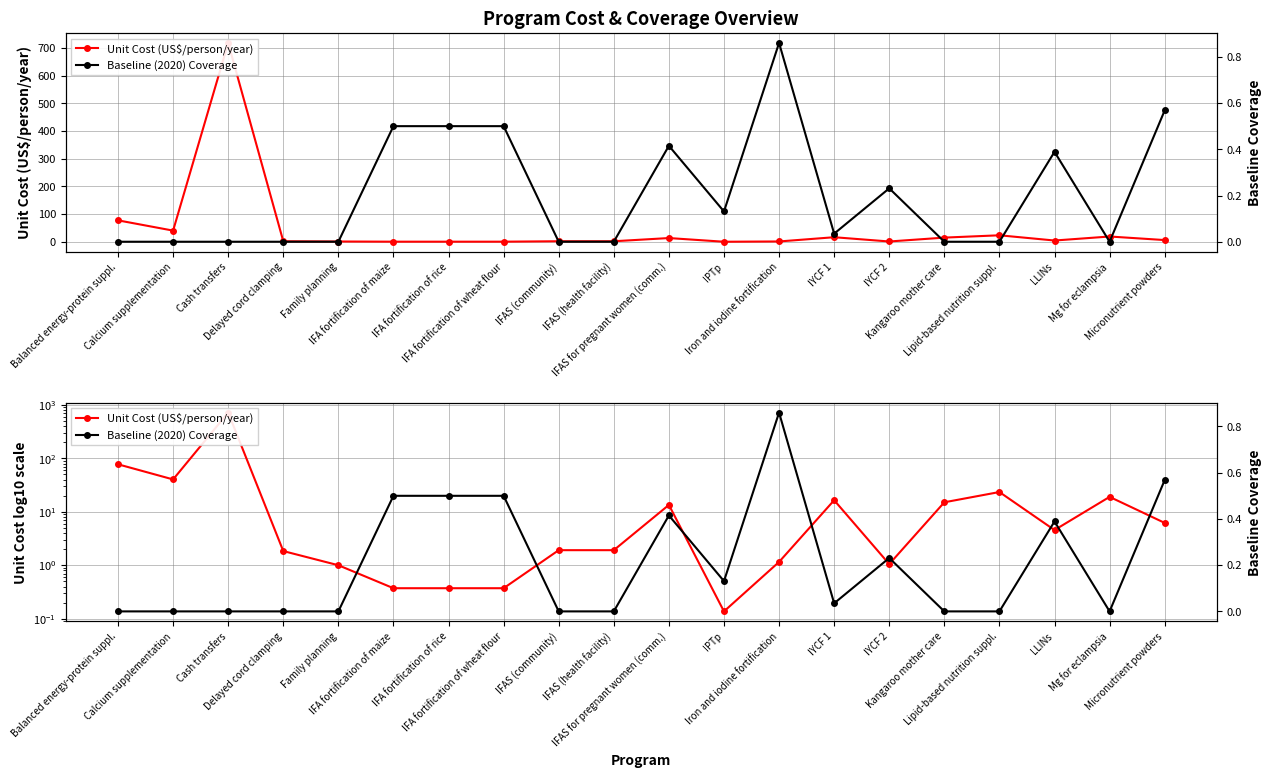

After their last crossing, which series has the higher values: Unit Cost (US$/person/year) or Baseline (2020) Coverage?

Unit Cost (US$/person/year)